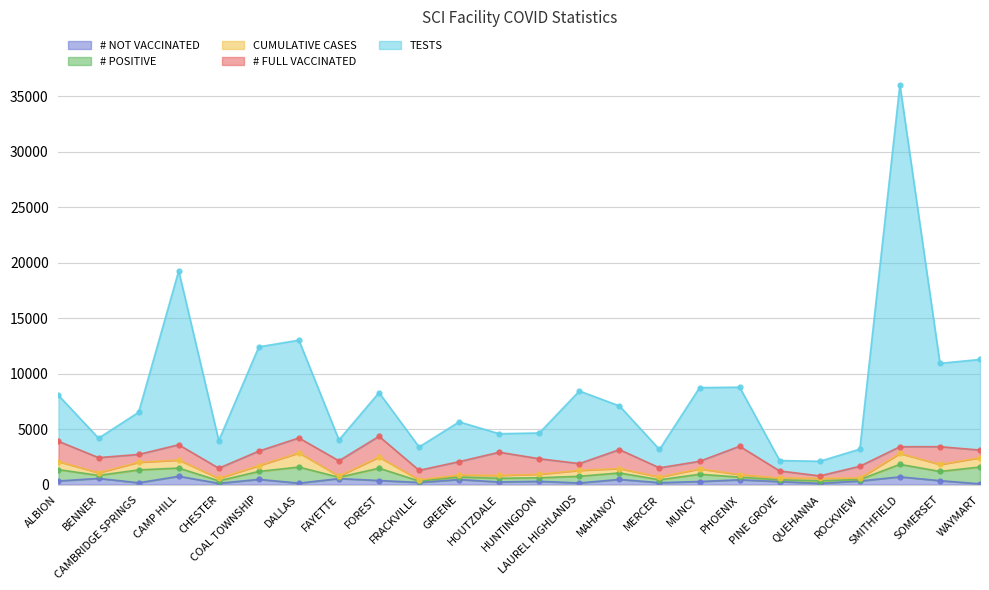

Reading left to right, list all the values displayed in this chart.

# NOT VACCINATED: 331	559	168	754	119	474	133	545	372	197	460	239	298	151	471	177	281	439	275	116	328	701	358	74
# POSITIVE: 1019	275	1157	740	228	715	1450	119	1110	124	226	335	323	602	581	265	652	241	157	229	133	1128	831	1512
CUMULATIVE CASES: 729	236	694	718	224	523	1278	113	1000	113	180	257	313	534	396	246	486	229	155	226	130	983	626	845
# FULL VACCINATED: 1823	1362	700	1380	908	1309	1346	1368	1874	853	1204	2089	1400	609	1708	824	683	2548	645	216	1063	602	1603	683
TESTS: 4138	1756	3801	15670	2494	9393	8810	1887	3935	2109	3585	1666	2320	6540	3938	1657	6638	5322	941	1318	1545	32621	7510	8167